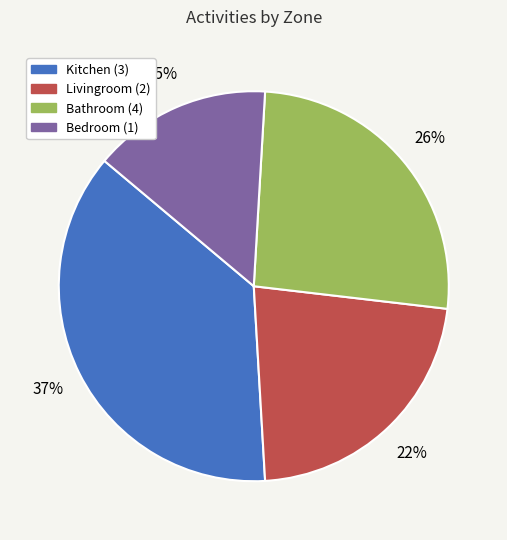

To the nearest percent, what is the difference between the Bathroom (4) and Kitchen (3) slice percentages?

11%